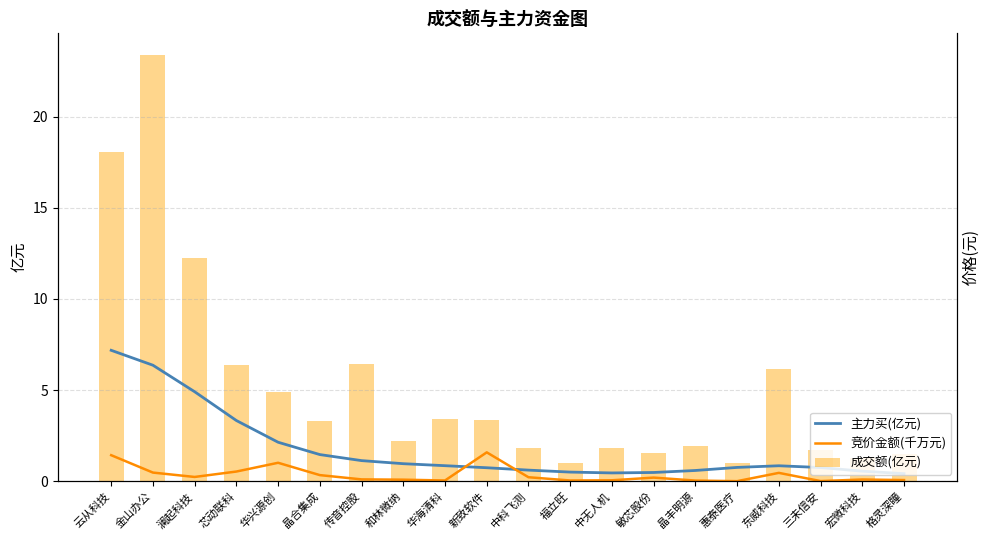

What is the difference between the highest and lowest values at 敏芯股份?

1.4